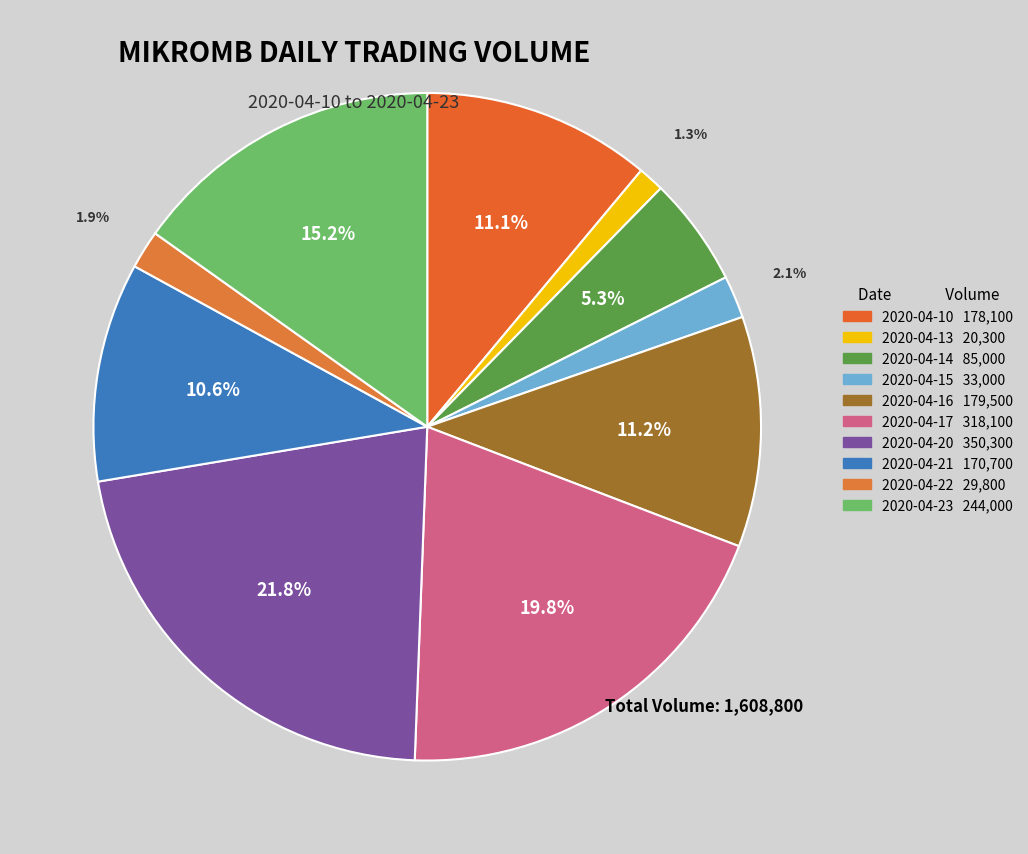

How much of the chart is everything except 2020-04-21?

89.4%